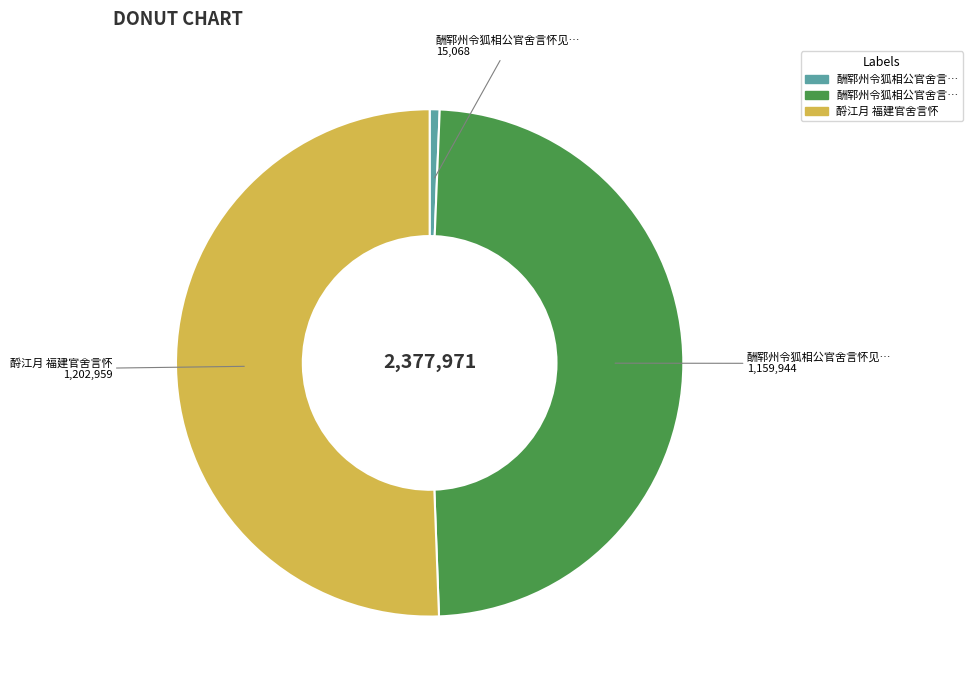

How many slices are in this pie chart?

3